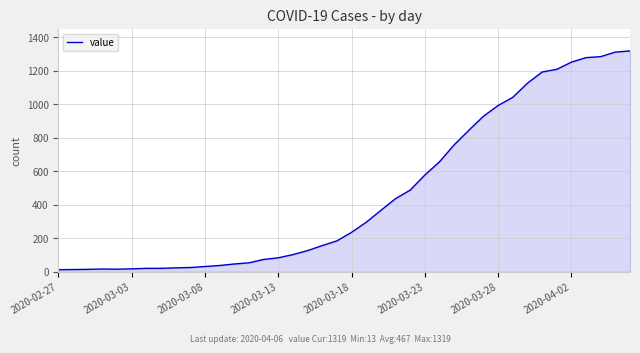

What is the maximum value shown in the chart?

1319